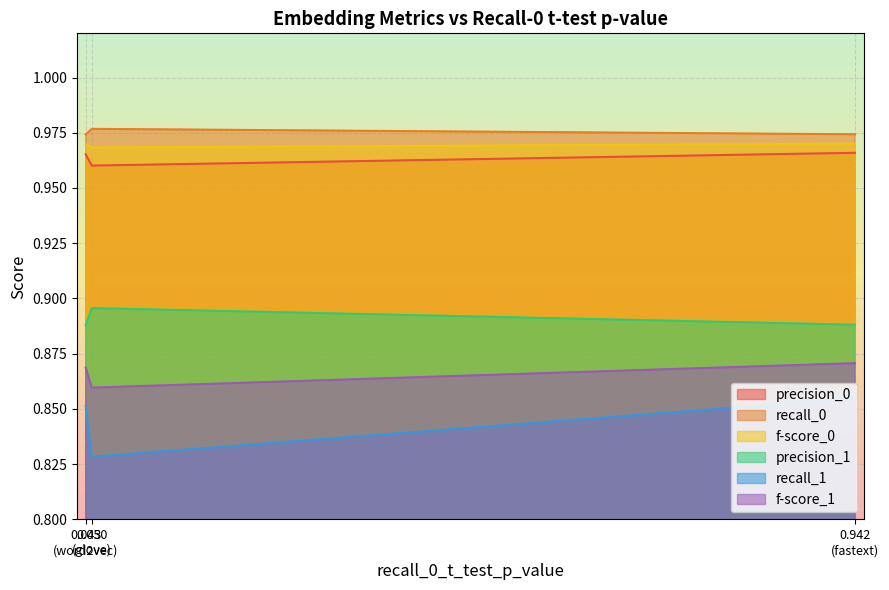

Which series has the widest spread of values?

recall_1